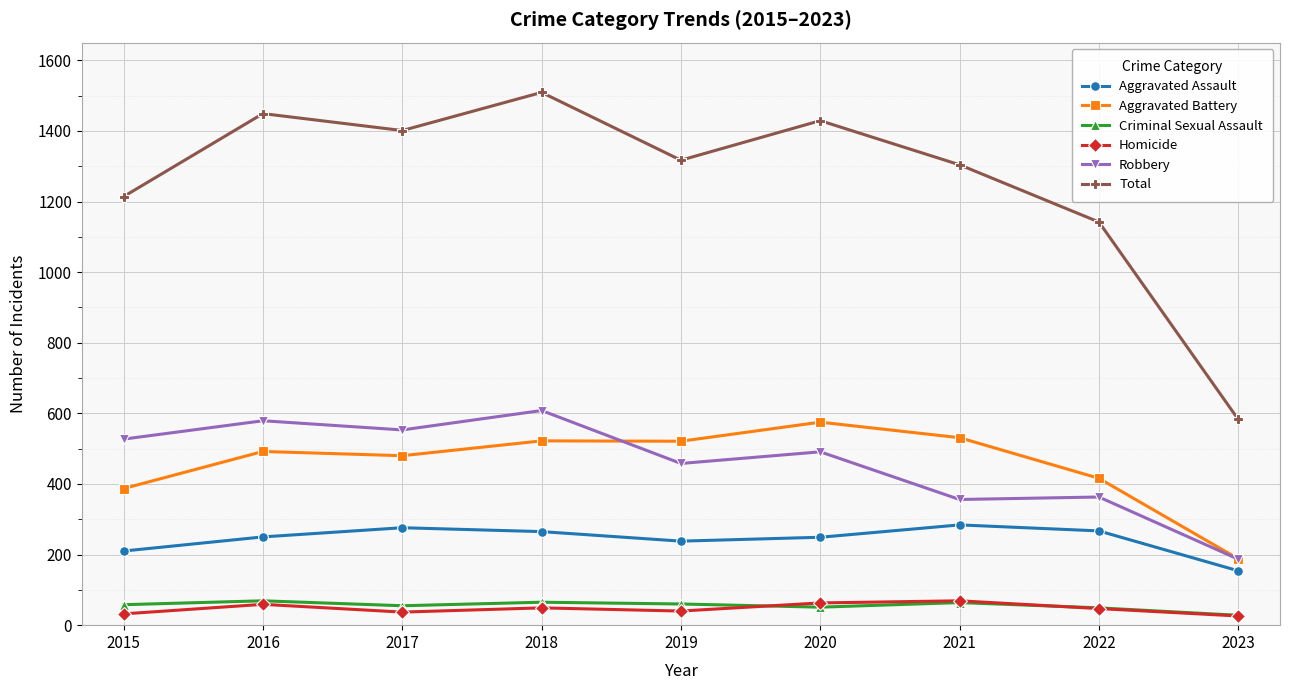

Read the Aggravated Battery value at 2021.

531